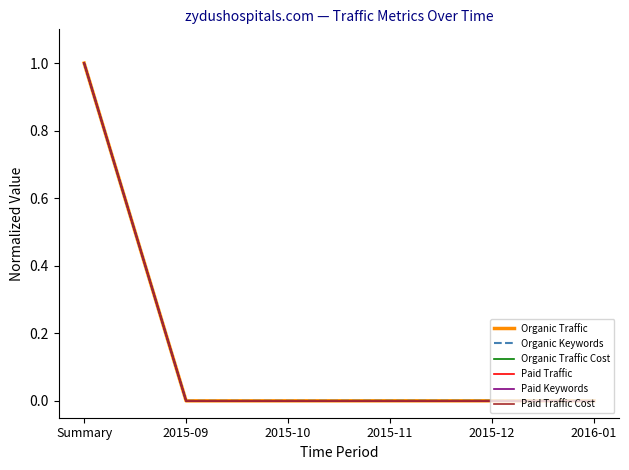

Does the chart have visible grid lines?

No